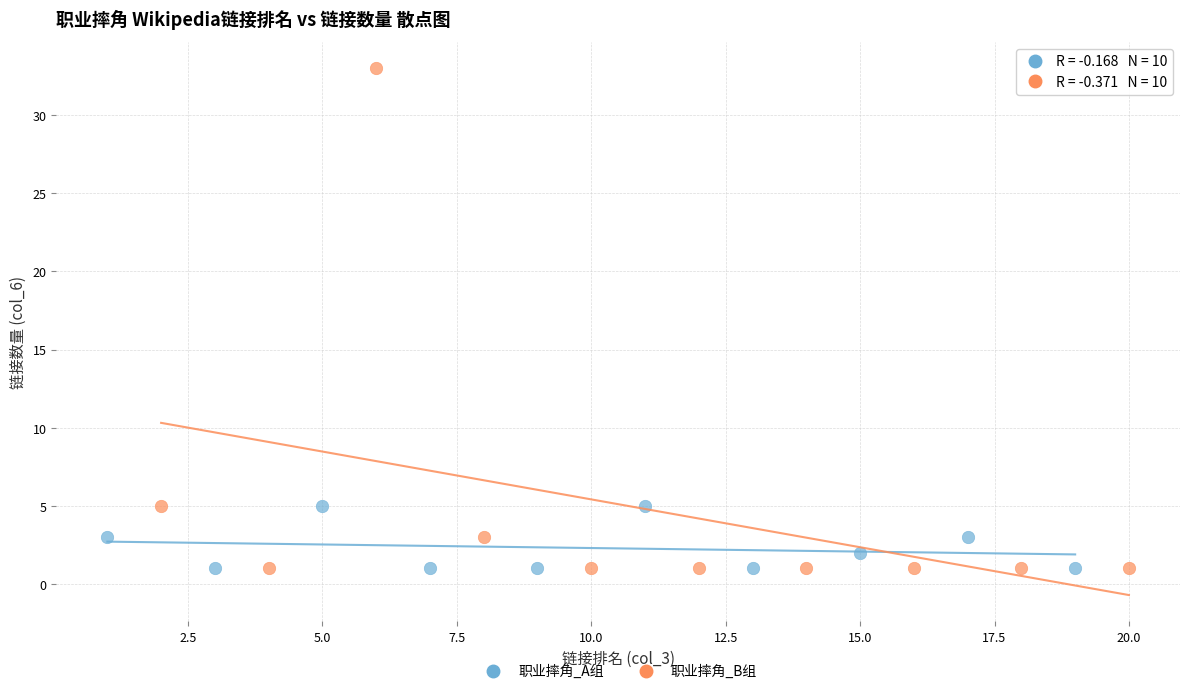

Which series reaches the maximum Y coordinate?

职业摔角_B组